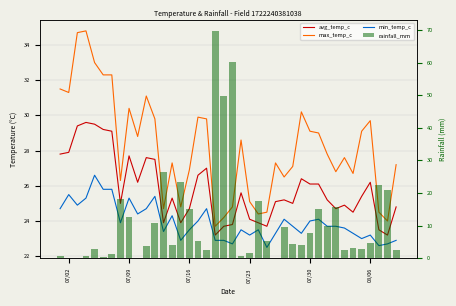

Is the value of rainfall_mm at 39 greater than the value of avg_temp_c at 34?

No